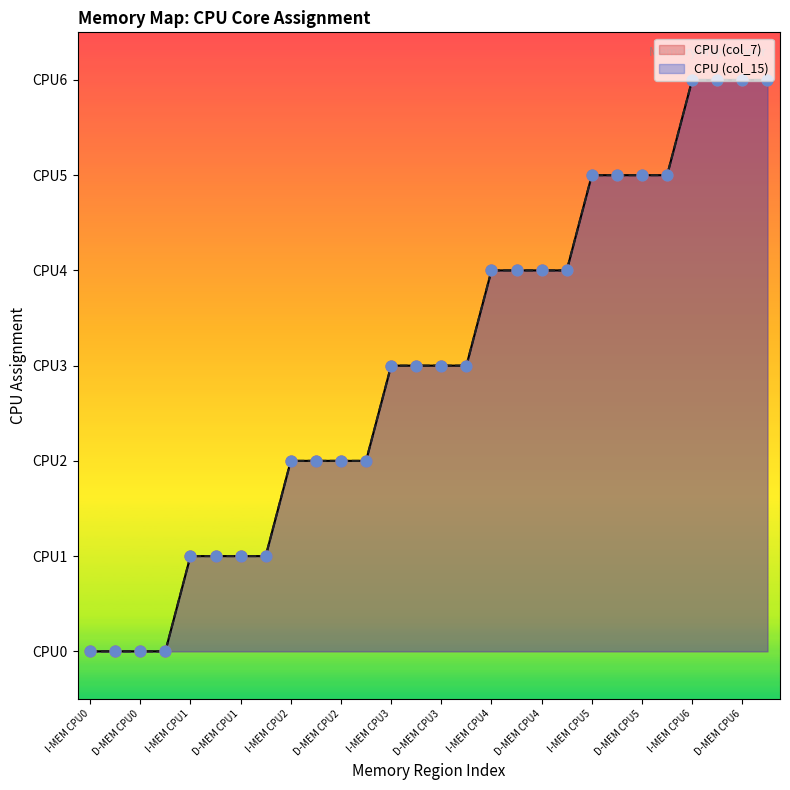

Which series has the largest Y range (max minus min)?

CPU0